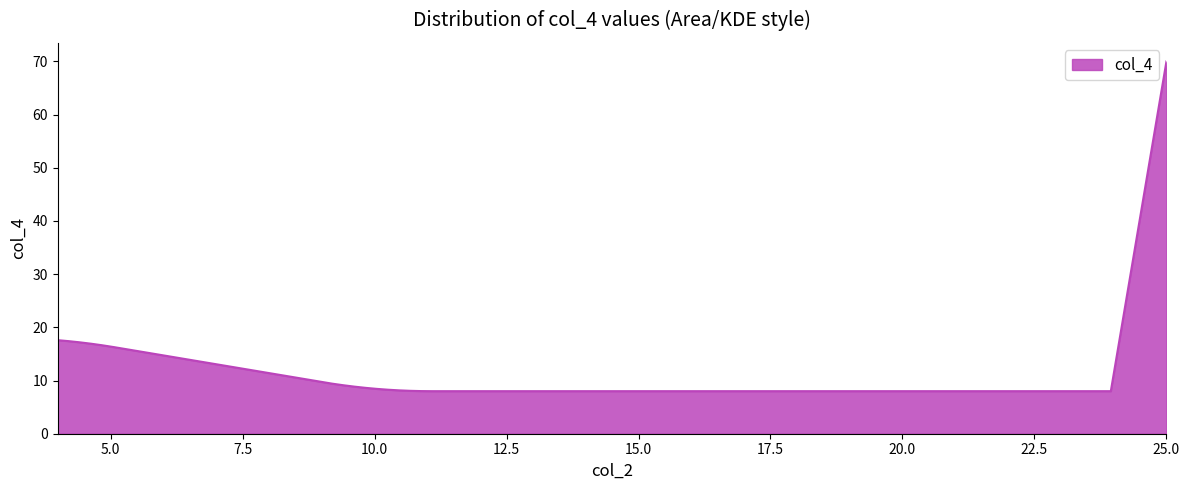

What is the greatest value displayed?

70.0